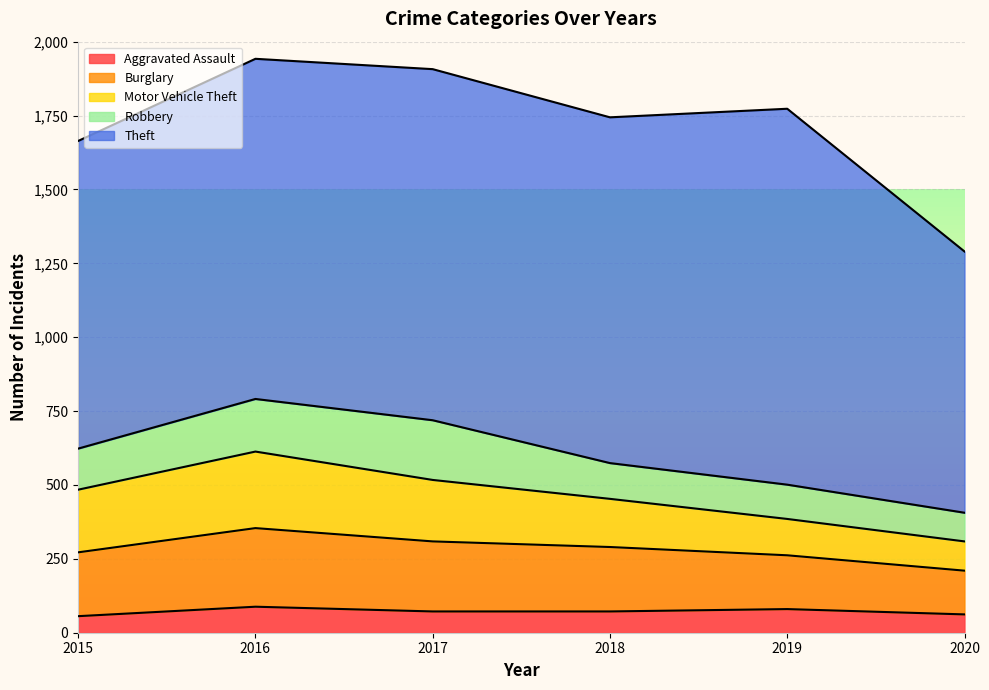

What is the sum of the Burglary values at 2017 and 2016?

503